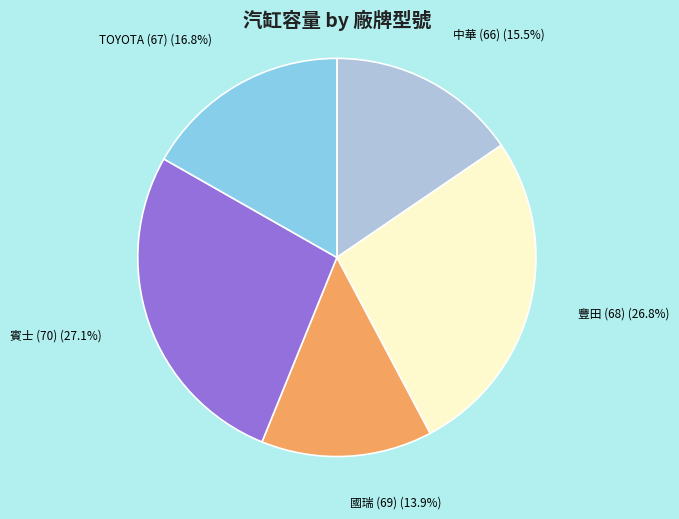

Does any single category account for the majority?

No